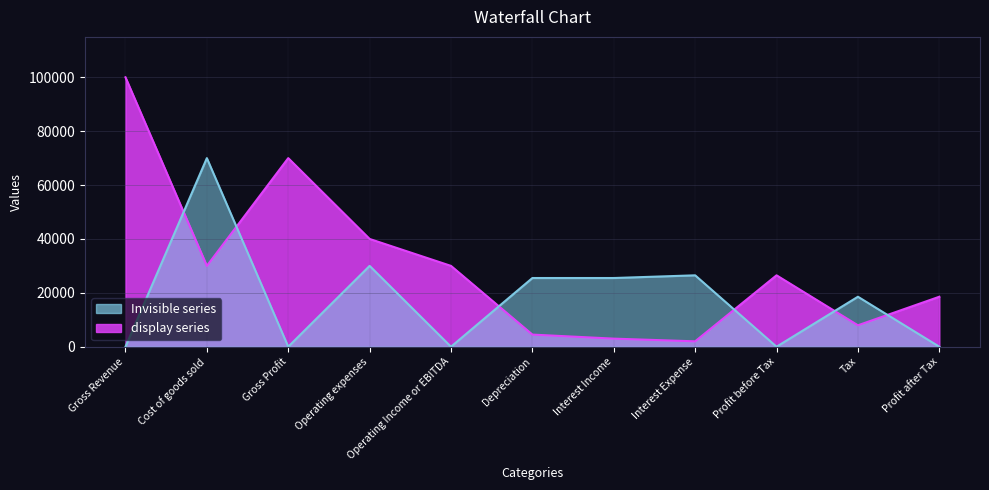

Which series has the largest range (max minus min)?

display series